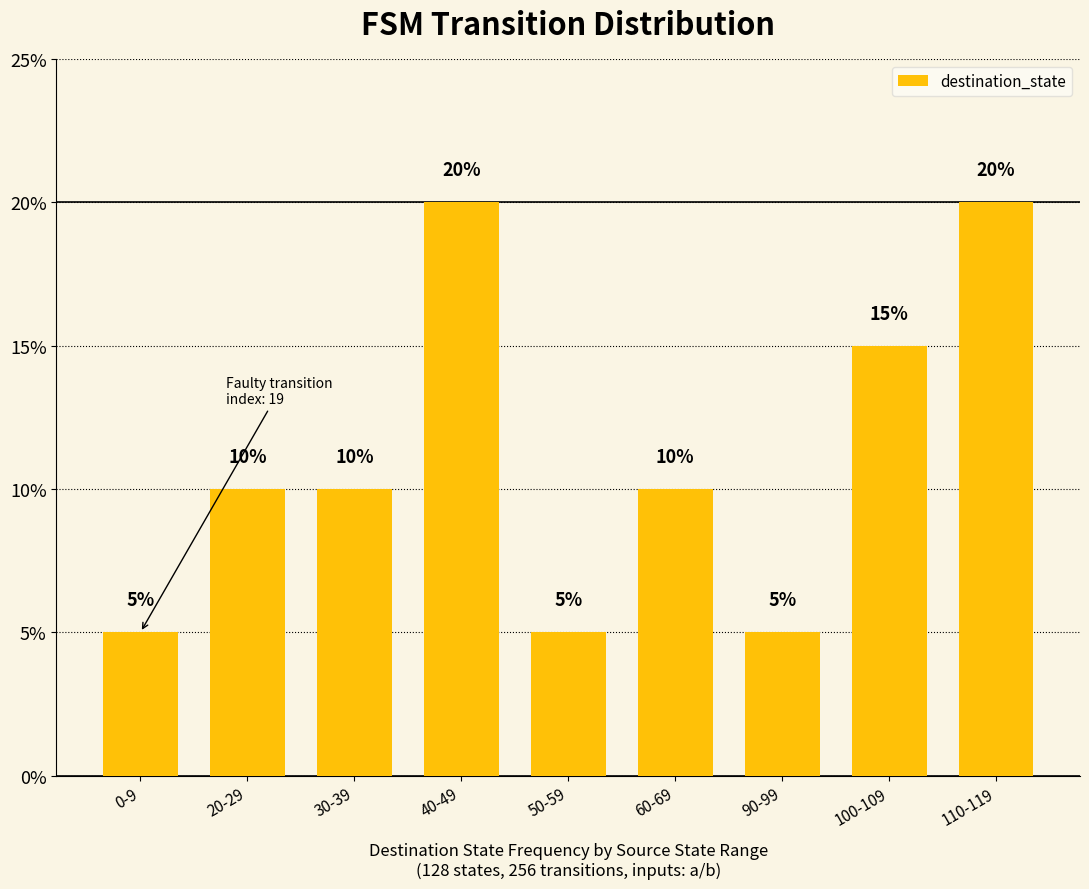

Reading left to right, extract all data points from this chart.

0-9=5	20-29=10	30-39=10	40-49=20	50-59=5	60-69=10	90-99=5	100-109=15	110-119=20